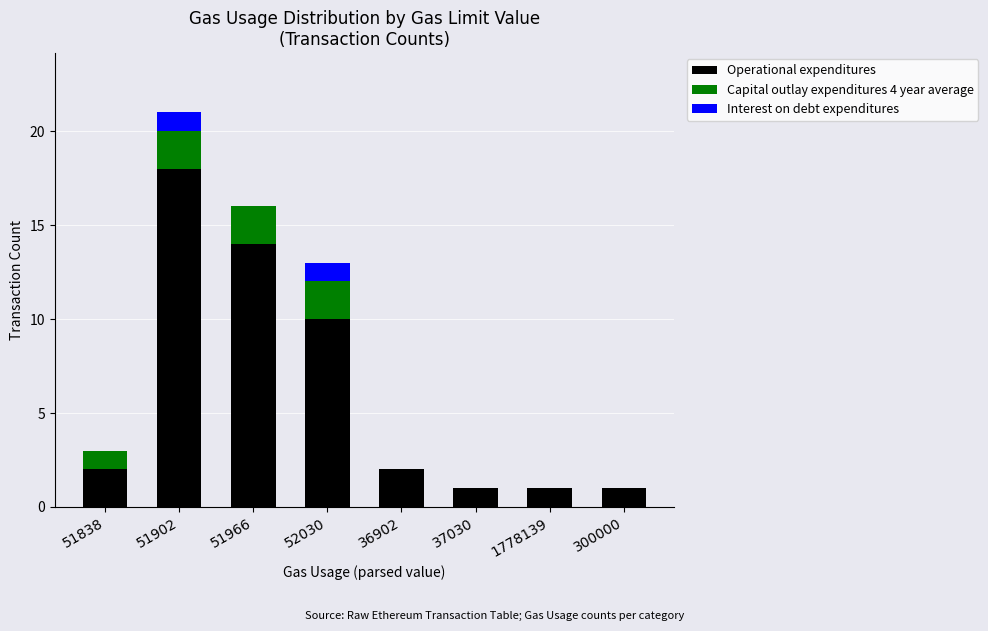

How many series are shown in this chart?

3